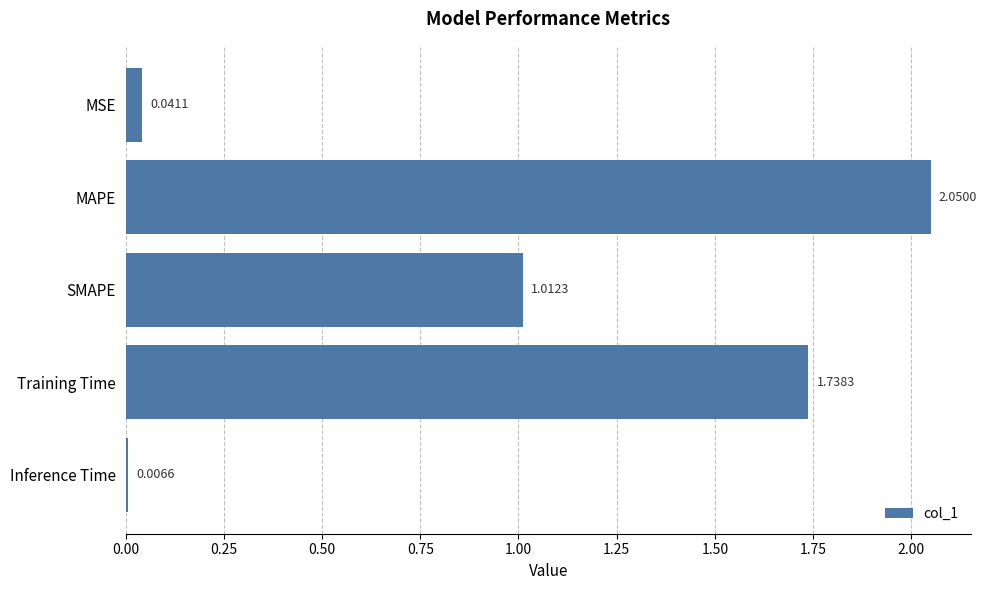

What is the sum of all values?

4.8